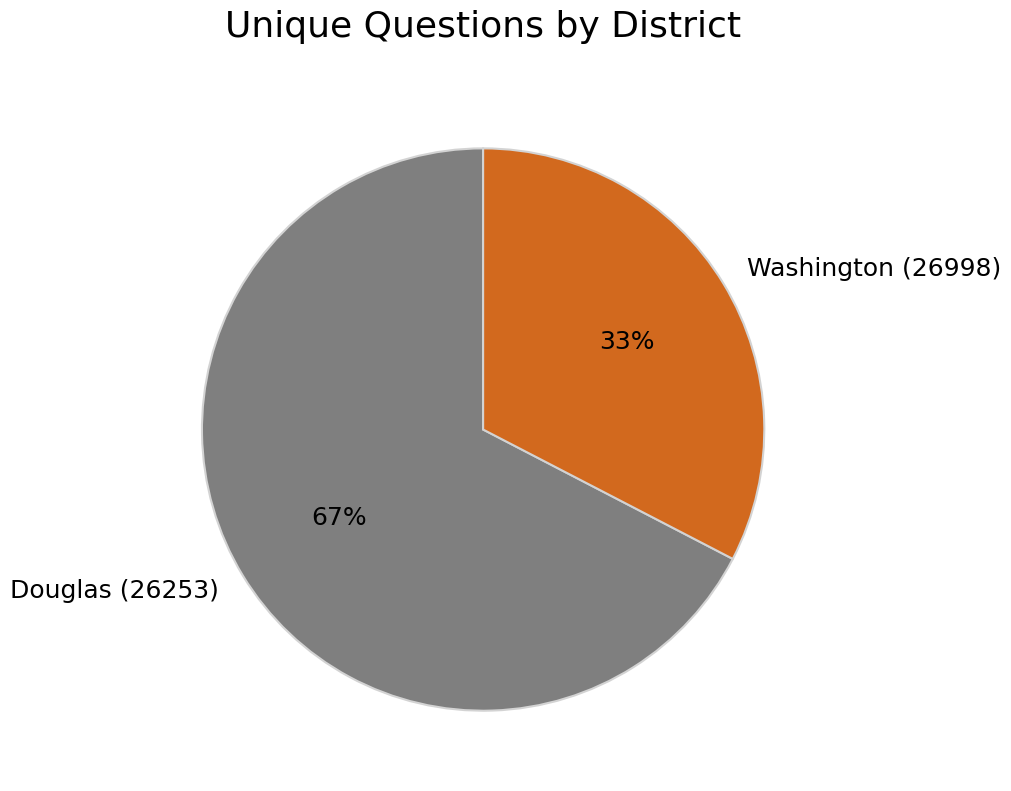

What is the largest slice in the pie chart?

Douglas (26253)